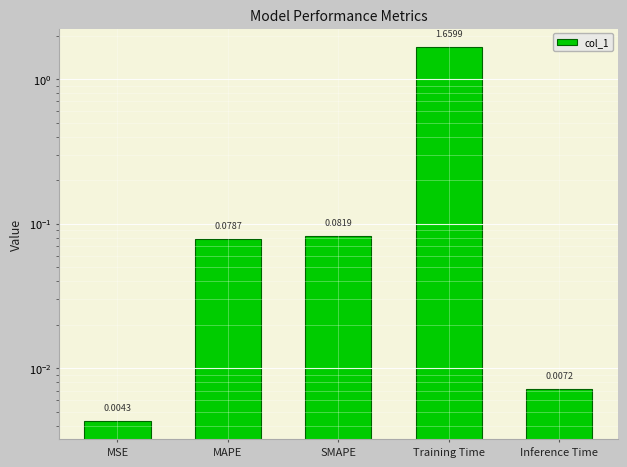

List the labels in order of value, smallest first.

MSE, Inference Time, MAPE, SMAPE, Training Time